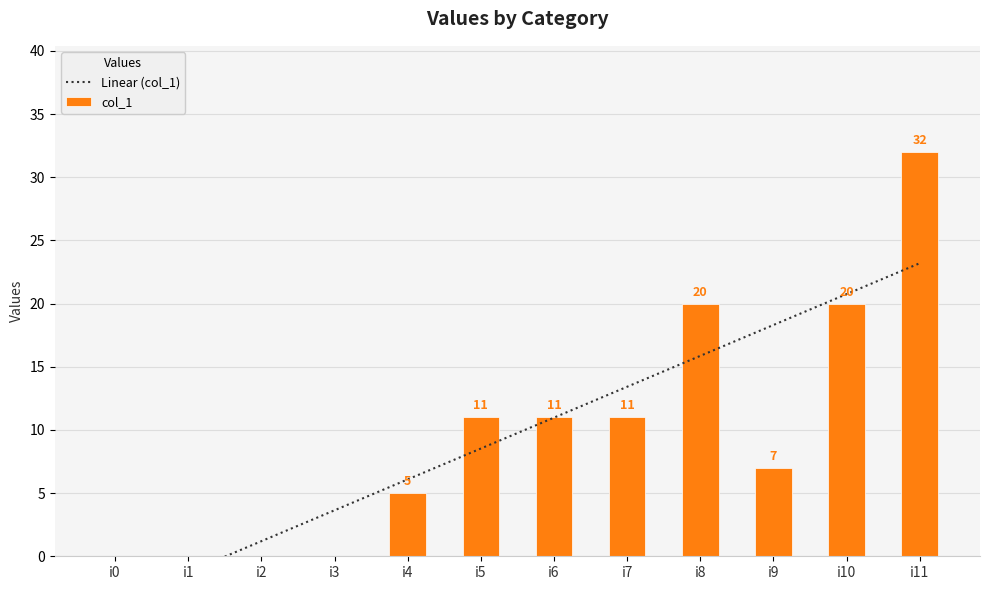

How many negative values does the Linear (col_1) series have?

2